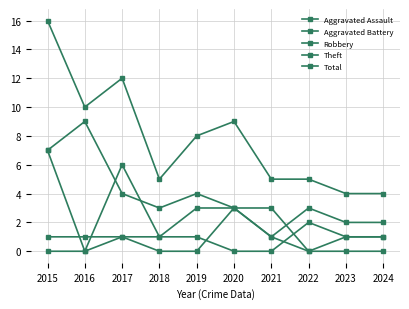

How many data points in Total are less than 8?

5